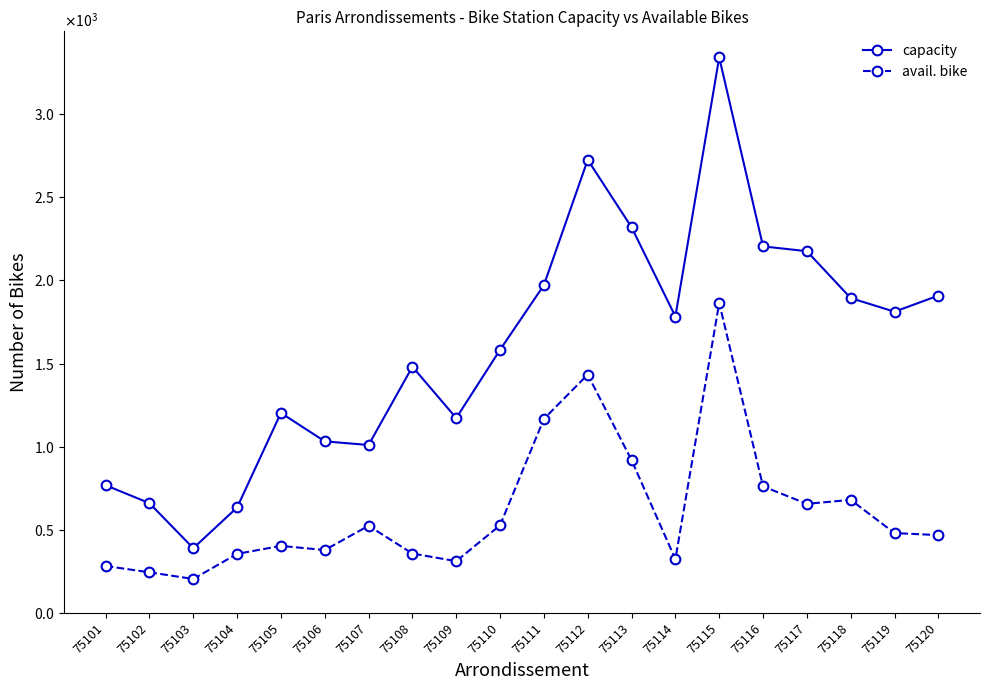

Rank the series by their maximum value, from lowest to highest.

avail. bike, capacity